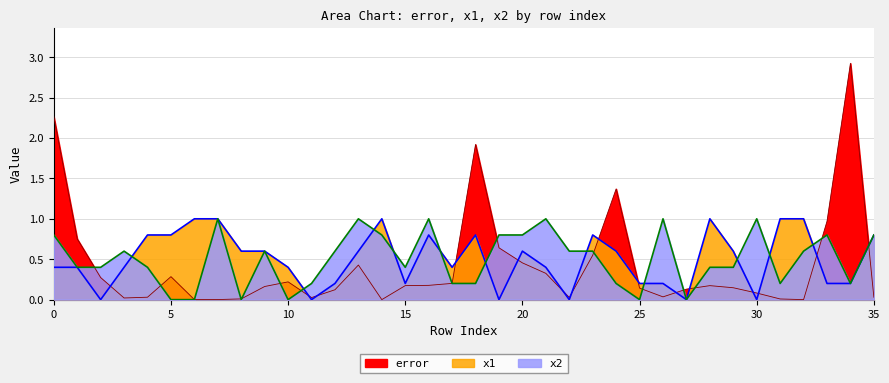

Rank the categories by x2 value from lowest to highest.

5, 6, 8, 10, 25, 27, 11, 17, 18, 24, 31, 34, 1, 2, 4, 15, 28, 29, 3, 9, 12, 22, 23, 32, 0, 14, 19, 20, 33, 35, 7, 13, 16, 21, 26, 30